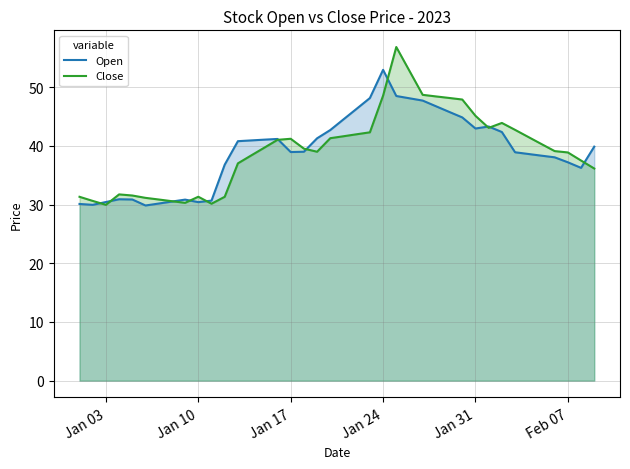

Which series has the largest range (max minus min)?

Close